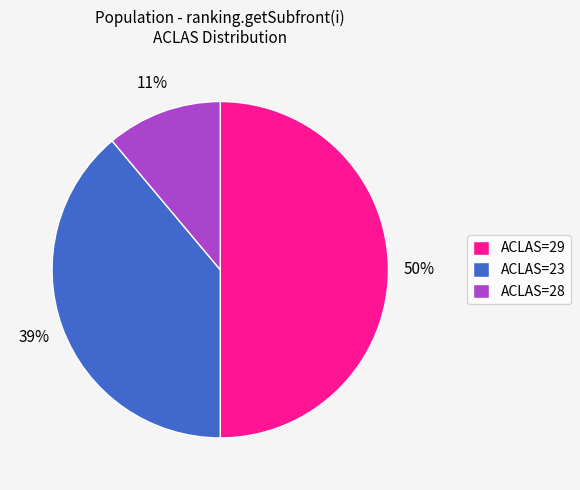

True or false: ACLAS=29 accounts for 56% of the total.

False